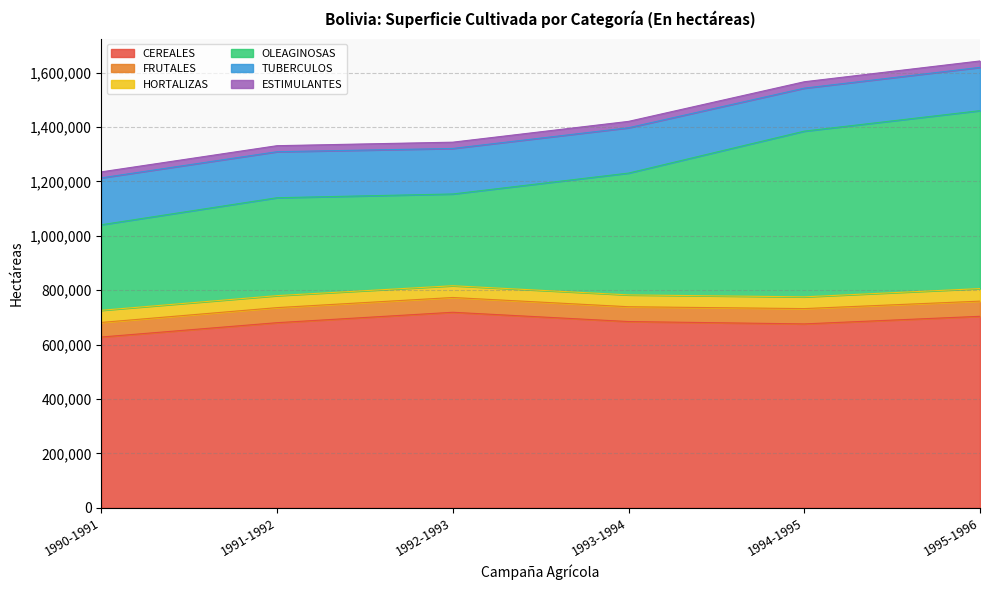

In TUBERCULOS, how many points are lower than both neighbors (excluding endpoints)?

1